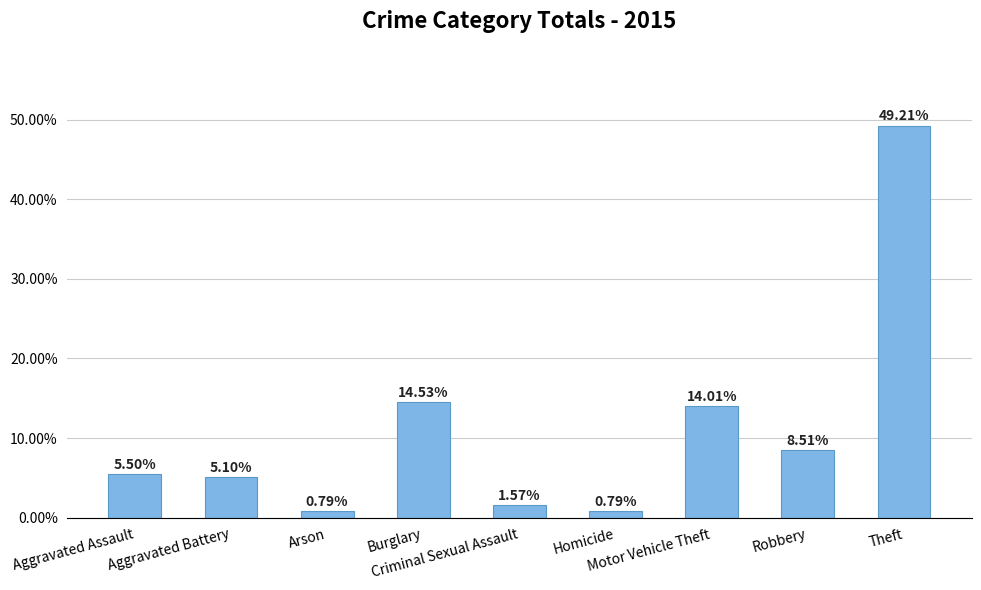

Are the bars horizontal?

No